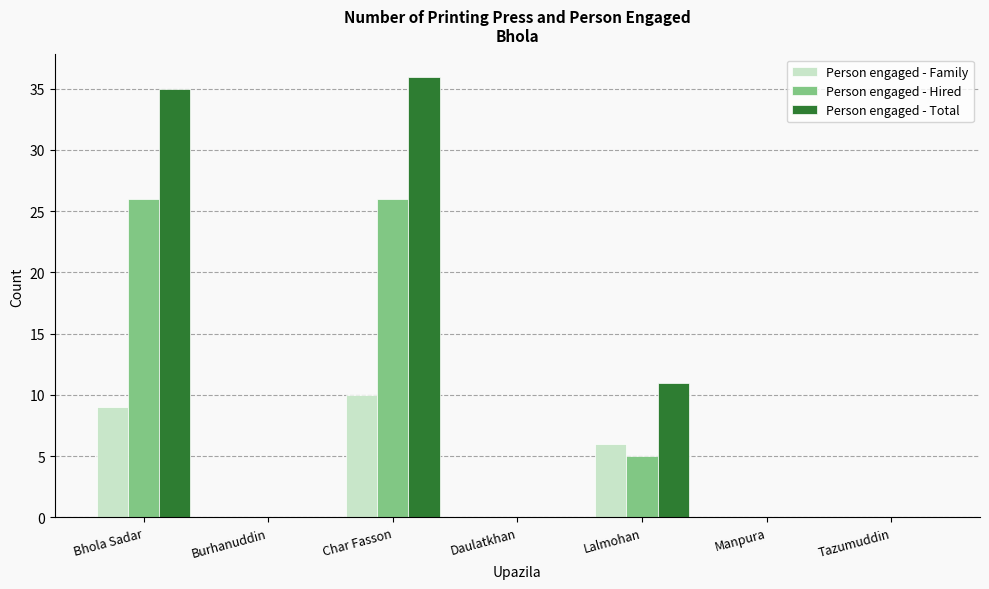

Which series has the largest total across all categories?

Person engaged - Total